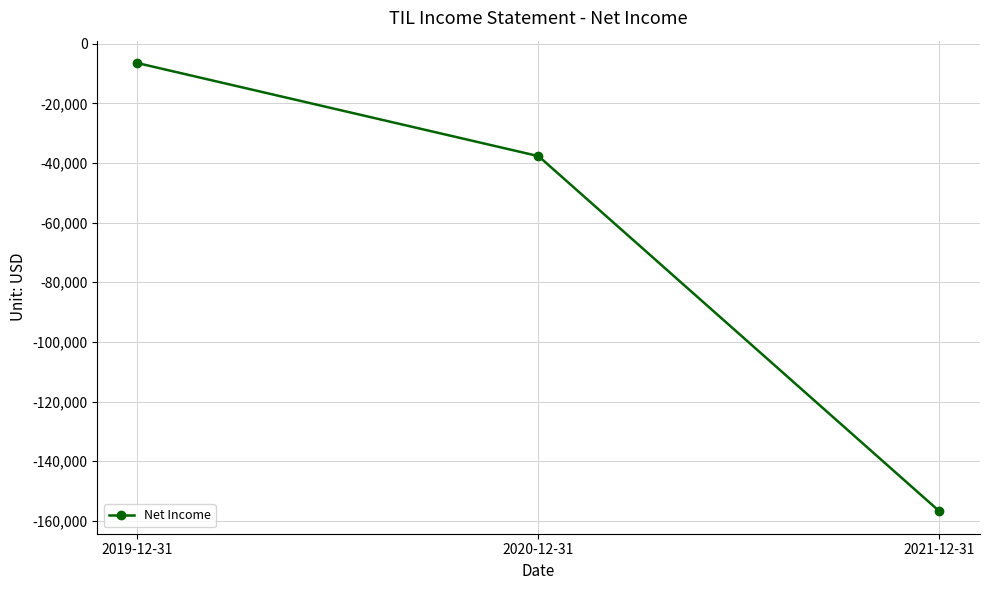

The value at 2019-12-31 is -6500. True or false?

True